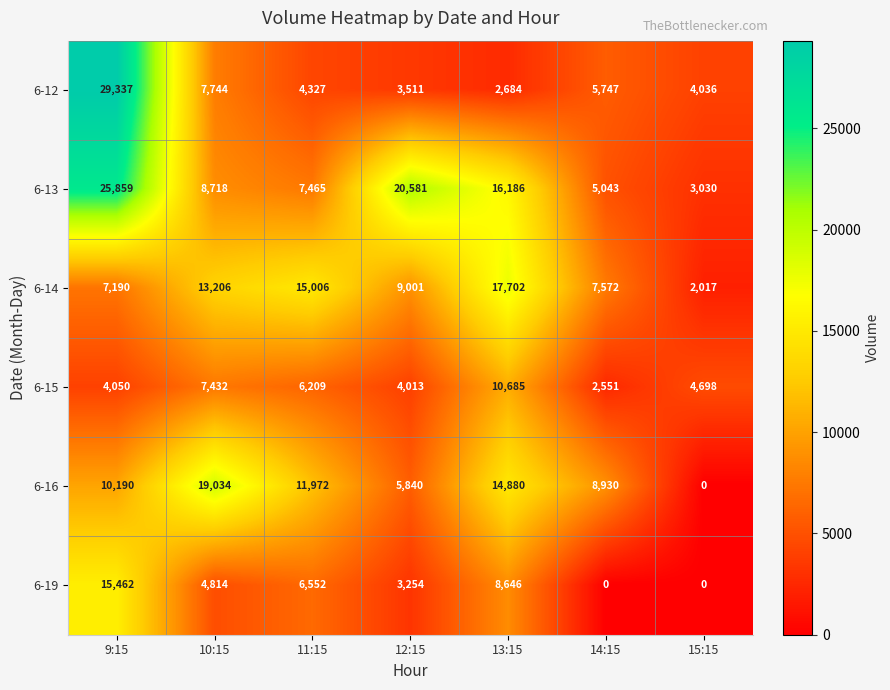

Which series has the largest total across all categories?

6-13